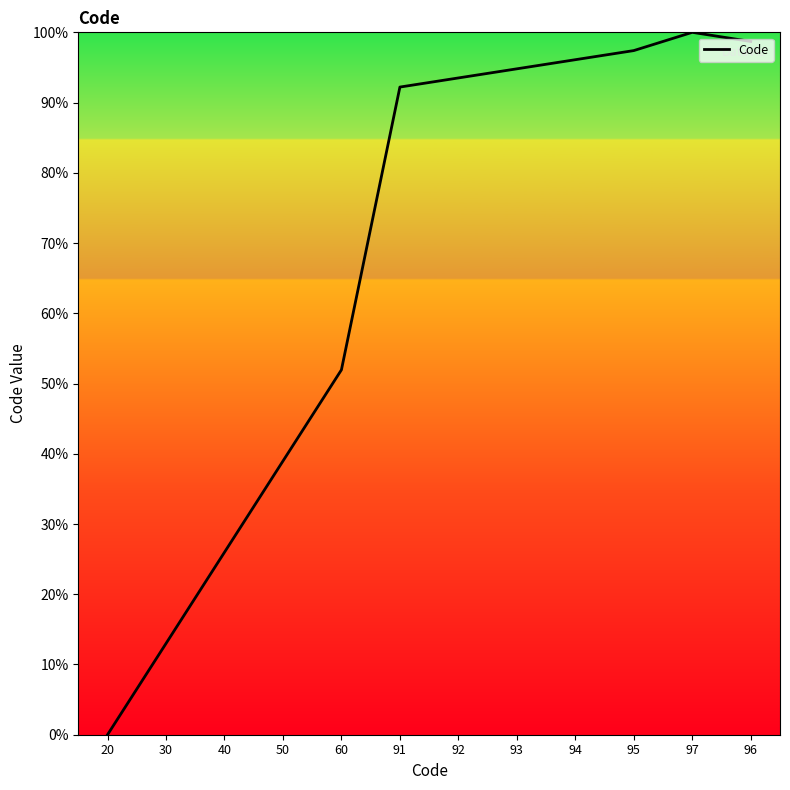

What position from the right is 30?

11